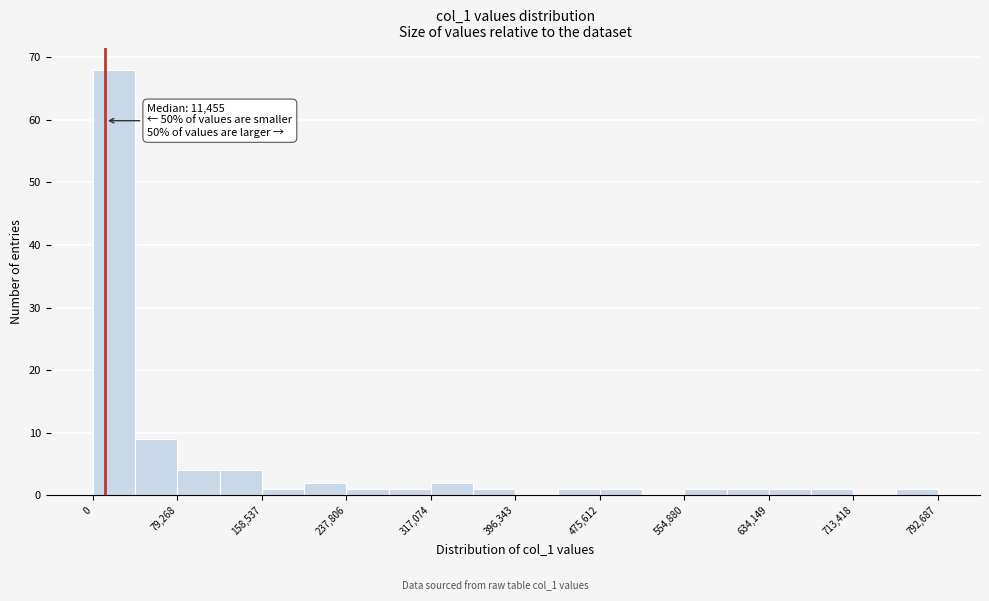

Around what value on the x-axis is the tallest bar? Give the approximate position of its centre, as read against the axis.

20000